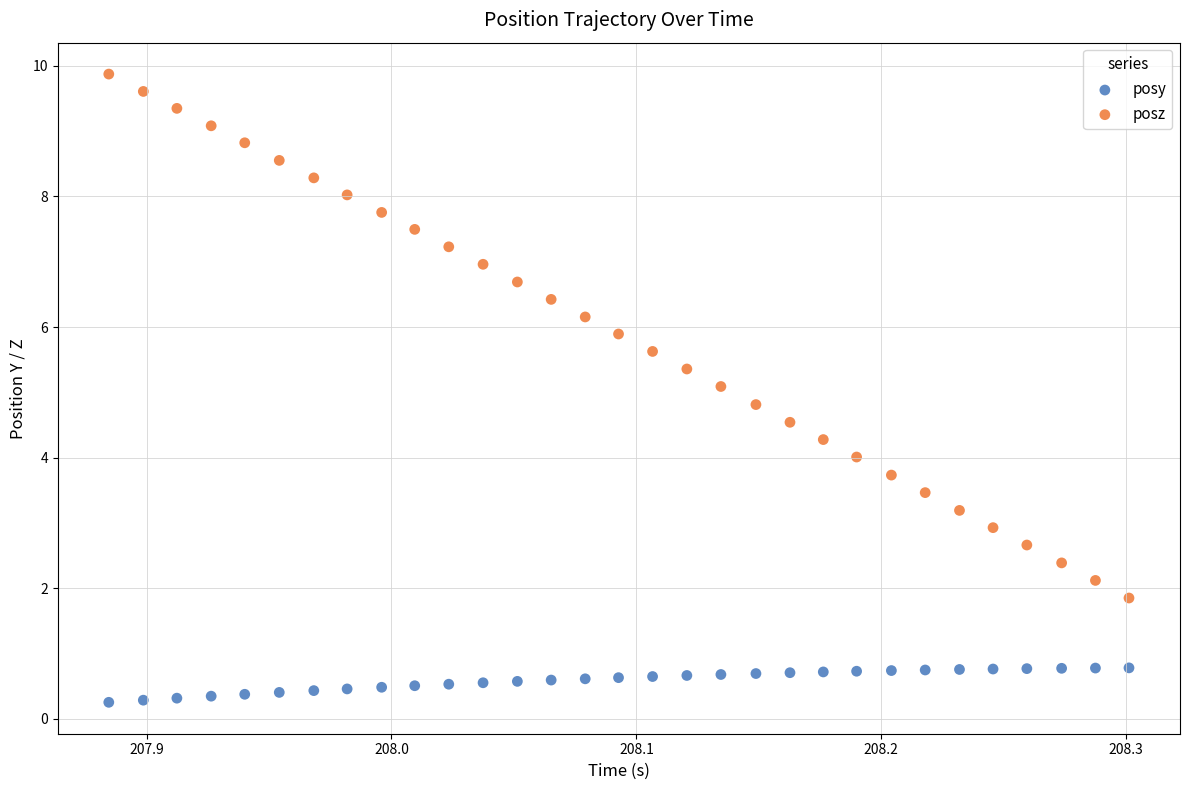

Which series has the largest Y range (max minus min)?

posz